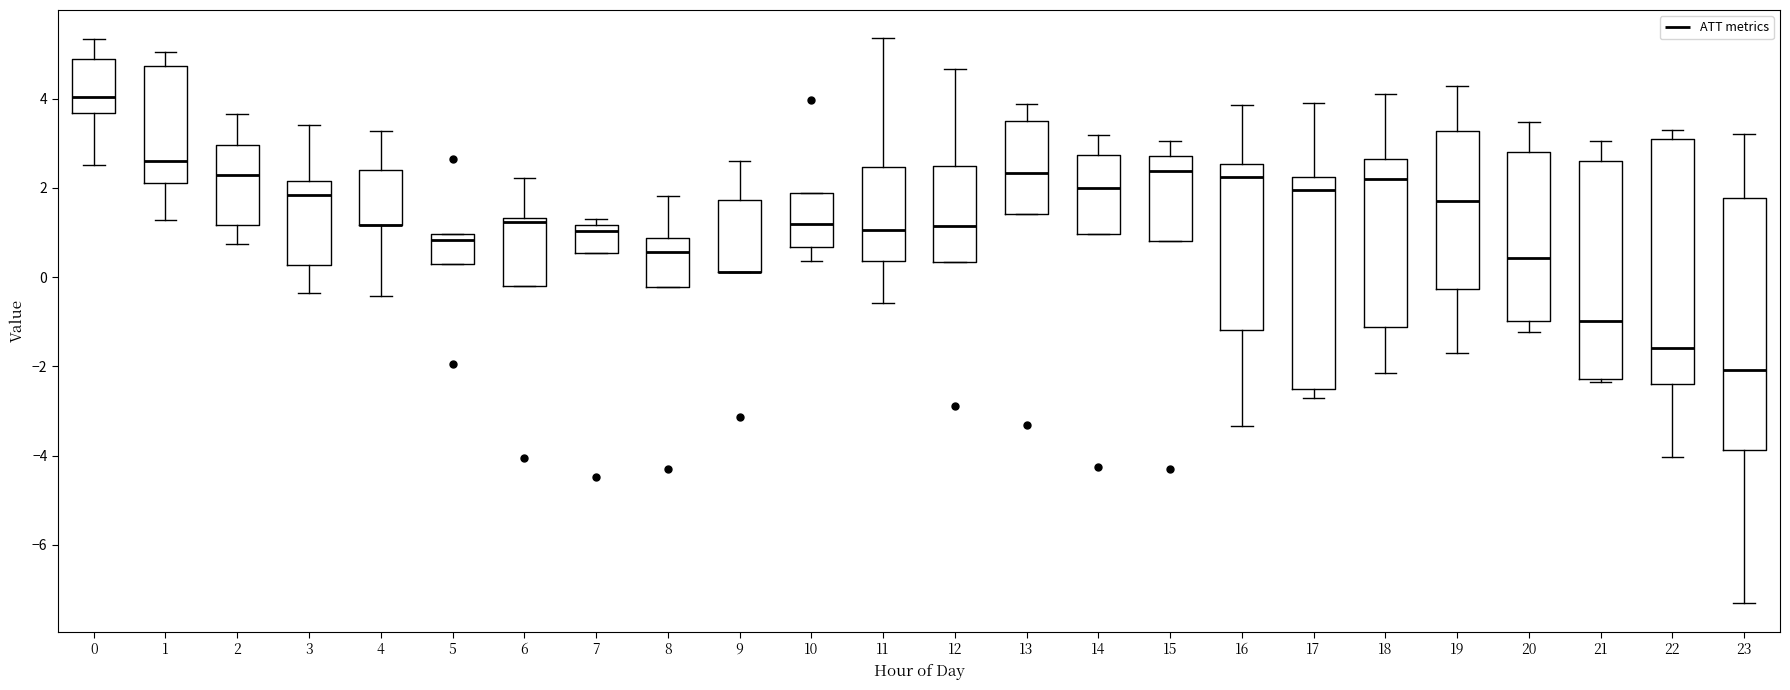

Reading left to right, read every box against the y-axis: the position of its median line, the range the box covers, and the ends of its whiskers. The values are not printed on the chart, so give them approximately, as read against the axis.

0: median 4.0, box 3.6 to 4.8, whiskers 2.6 to 5.4
1: median 2.6, box 2.2 to 4.8, whiskers 1.2 to 5.0
2: median 2.2, box 1.2 to 3.0, whiskers 0.8 to 3.6
3: median 1.8, box 0.2 to 2.2, whiskers -0.4 to 3.4
4: median 1.2 (drawn on the box's lower edge), box 1.2 to 2.4, whiskers -0.4 to 3.2
5: median 0.8, box 0.2 to 1.0, whiskers 0.2 to 1.0
6: median 1.2, box -0.2 to 1.4, whiskers -0.2 to 2.2
7: median 1.0, box 0.6 to 1.2, whiskers 0.6 to 1.2 (just above the box's upper edge)
8: median 0.6, box -0.2 to 0.8, whiskers -0.2 to 1.8
9: median 0.2 (drawn on the box's lower edge), box 0.2 to 1.8, whiskers 0.2 to 2.6
10: median 1.2, box 0.6 to 1.8, whiskers 0.4 to 1.8
11: median 1.0, box 0.4 to 2.4, whiskers -0.6 to 5.4
12: median 1.2, box 0.4 to 2.4, whiskers 0.4 to 4.6
13: median 2.4, box 1.4 to 3.4, whiskers 1.4 to 3.8
14: median 2.0, box 1.0 to 2.8, whiskers 1.0 to 3.2
15: median 2.4, box 0.8 to 2.8, whiskers 0.8 to 3.0
16: median 2.2, box -1.2 to 2.6, whiskers -3.4 to 3.8
17: median 2.0, box -2.4 to 2.2, whiskers -2.8 to 4.0
18: median 2.2, box -1.2 to 2.6, whiskers -2.2 to 4.0
19: median 1.8, box -0.2 to 3.2, whiskers -1.8 to 4.2
20: median 0.4, box -1.0 to 2.8, whiskers -1.2 to 3.4
21: median -1.0, box -2.2 to 2.6, whiskers -2.4 to 3.0
22: median -1.6, box -2.4 to 3.2, whiskers -4.0 to 3.4
23: median -2.0, box -3.8 to 1.8, whiskers -7.4 to 3.2